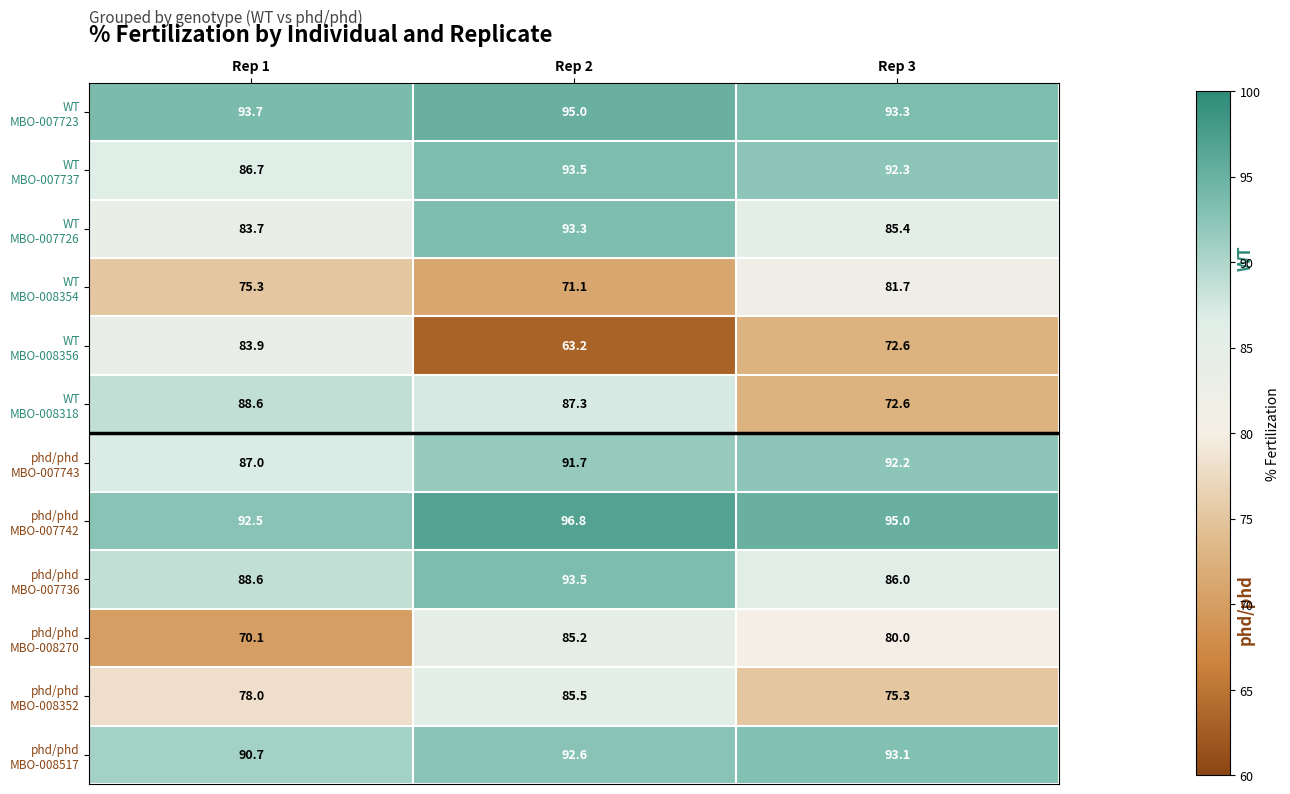

What is the difference between the highest and lowest values at Rep 2?

33.6